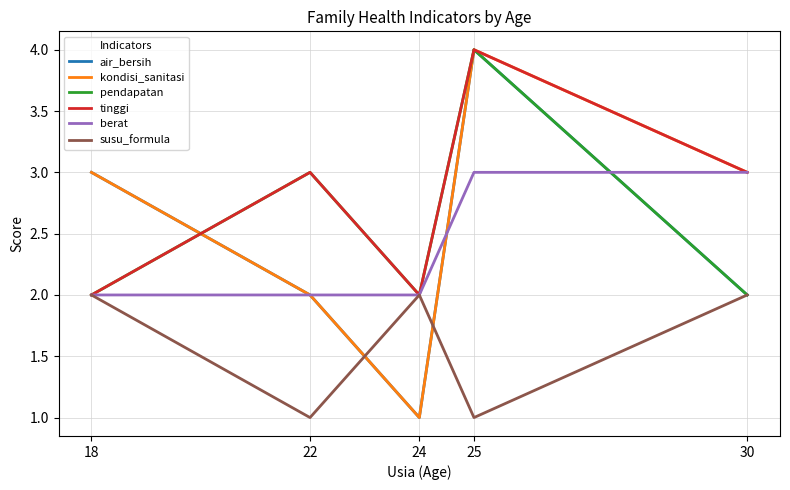

What is the total value across all series at 30?

15